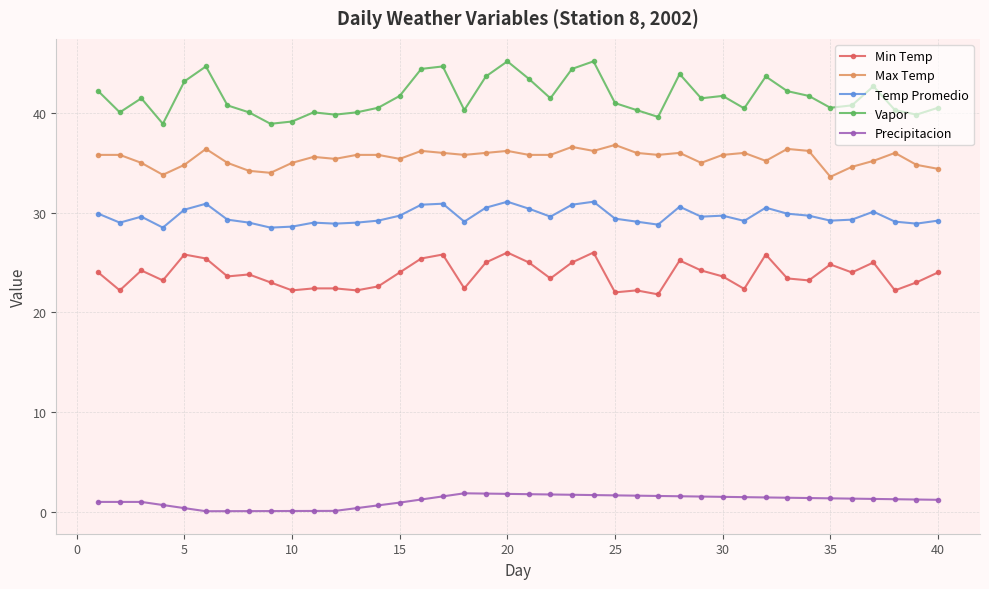

At how many categories does at least one series exceed 3?

40